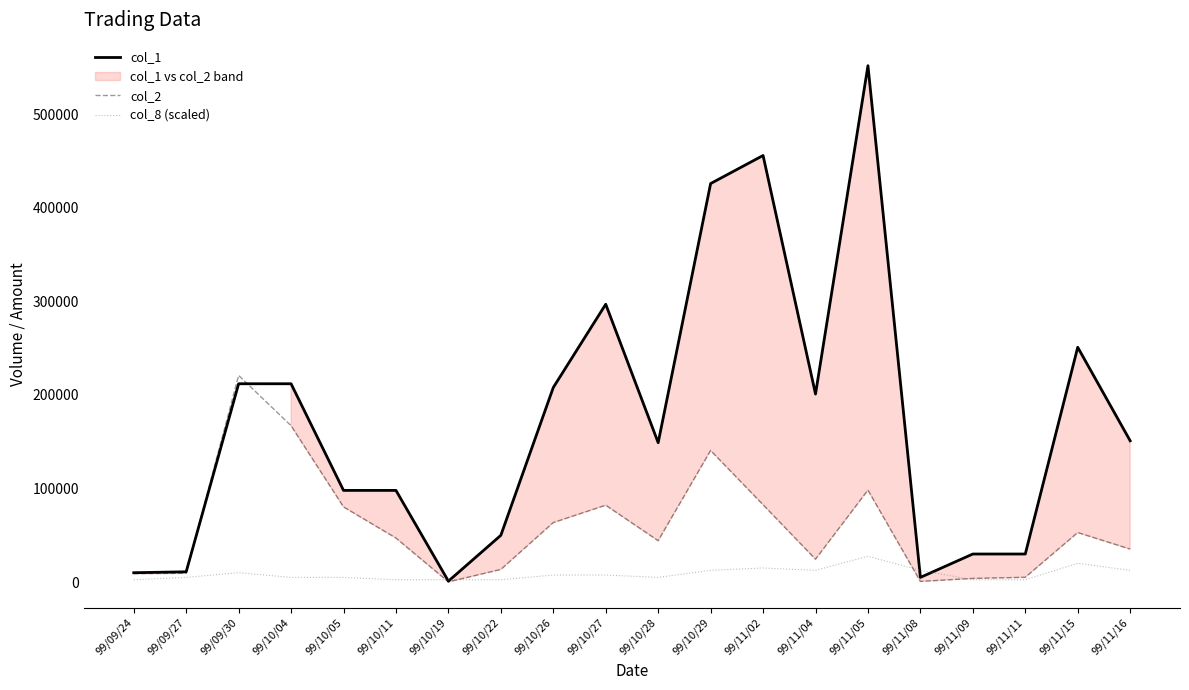

How many lines are shown in the chart?

3